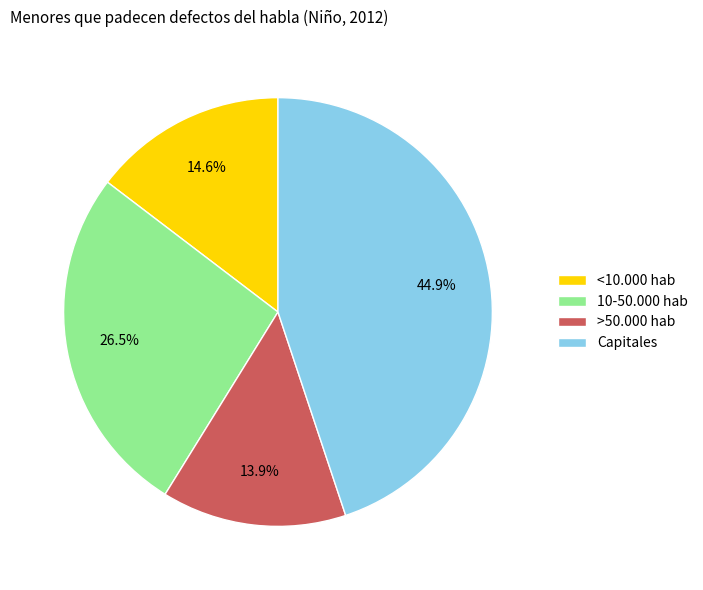

What is the smallest slice in the pie chart?

>50.000 hab